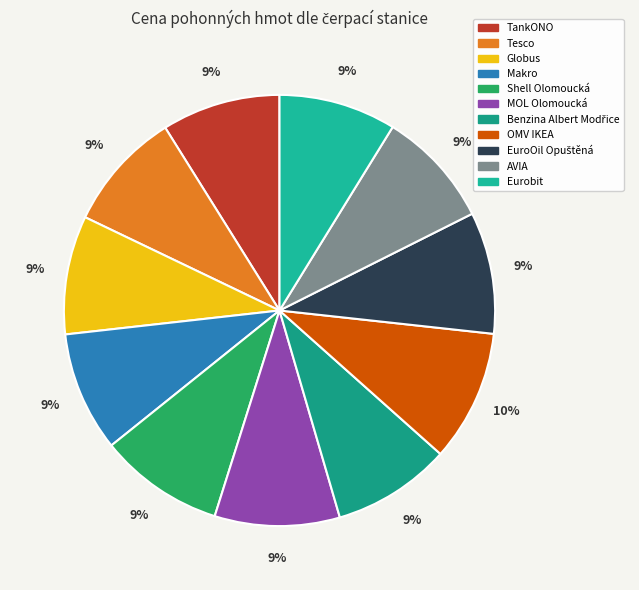

Count the number of slices in the pie.

11